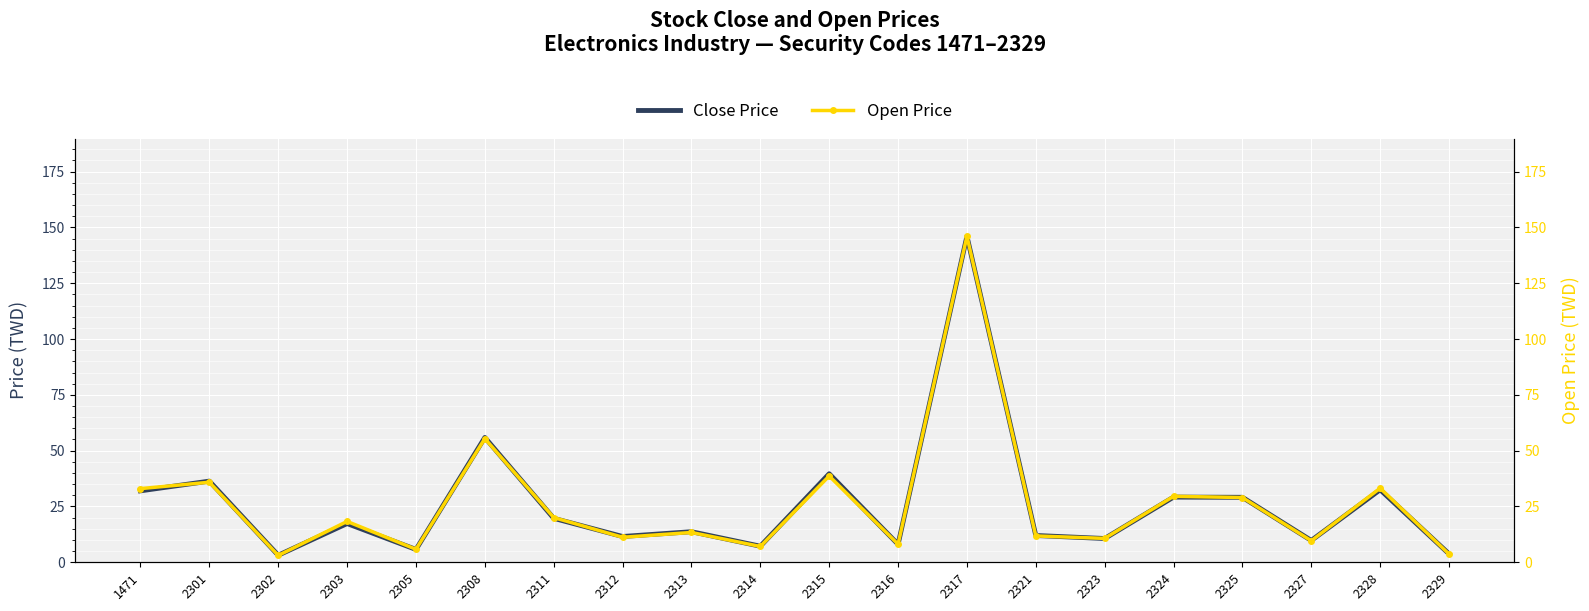

How many lines are shown in the chart?

2